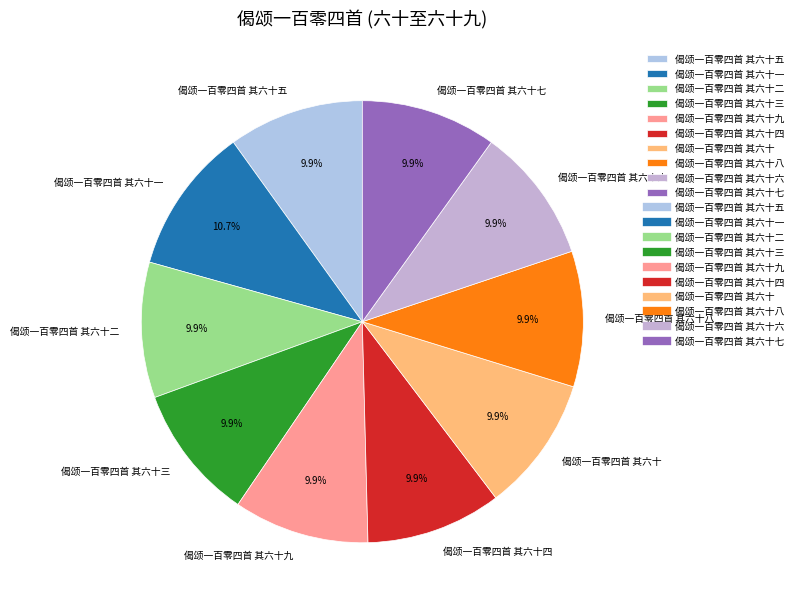

To the nearest percent, what is the combined percentage of 偈颂一百零四首 其六十二 and 偈颂一百零四首 其六十八?

20%